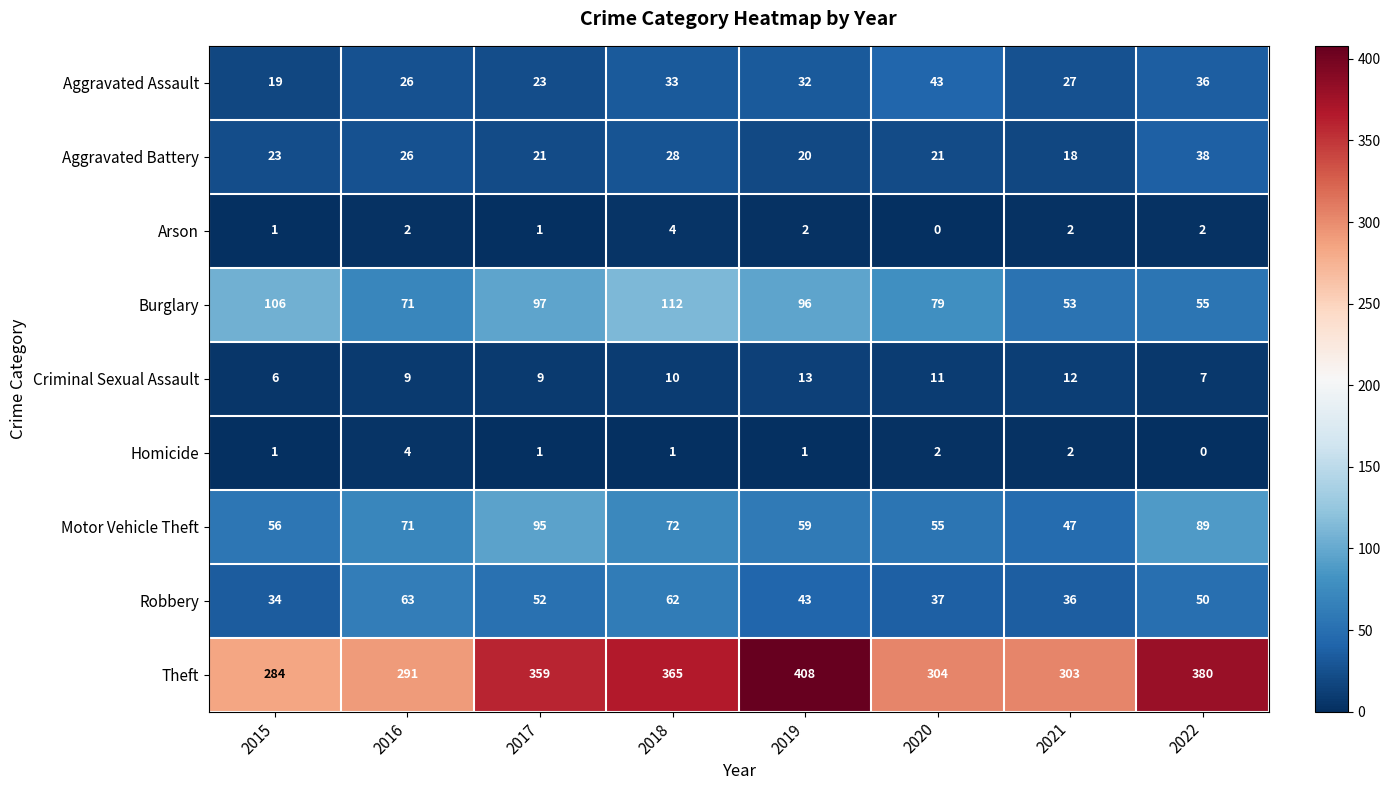

What is the sum of all Arson values?

14